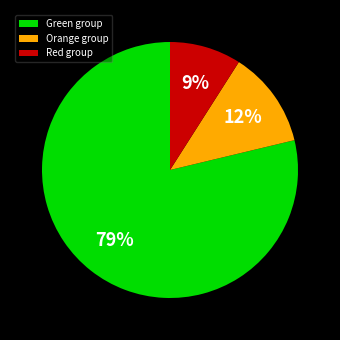

Which slice is the smallest?

Red group